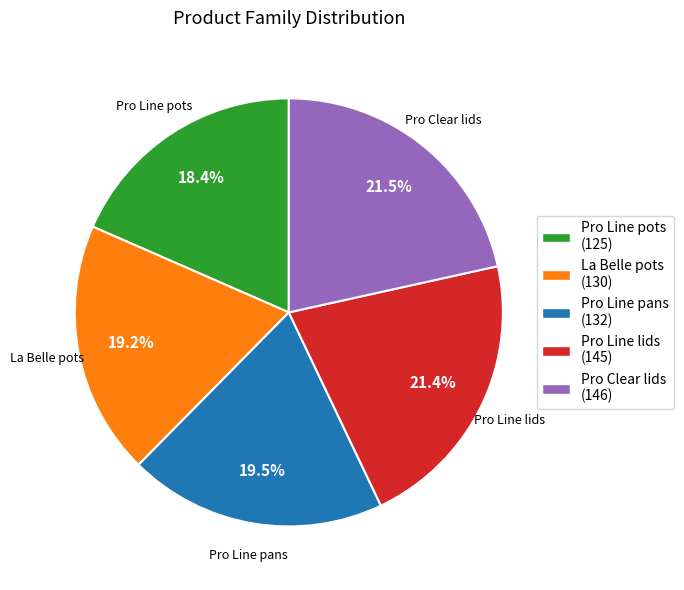

To the nearest percent, what is the combined percentage of Pro Line lids and Pro Line pans?

41%